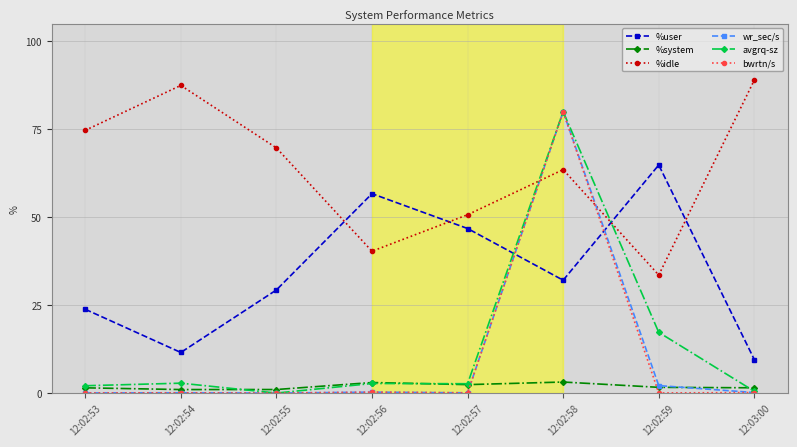

What are all the series names shown in the legend?

%user, %system, %idle, wr_sec/s, avgrq-sz, bwrtn/s